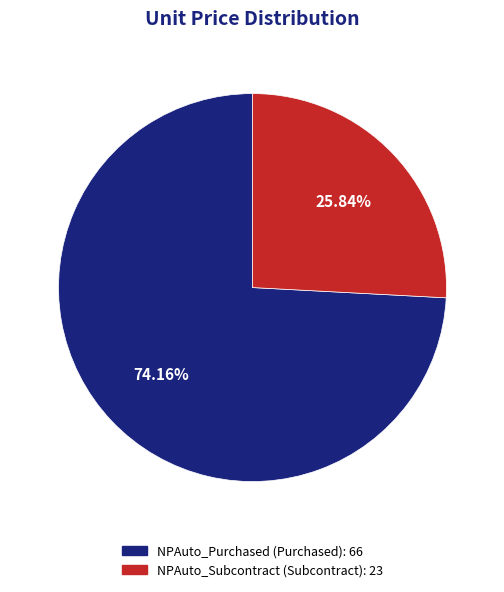

What percentage do NPAuto_Purchased and NPAuto_Subcontract together represent?

100.0%